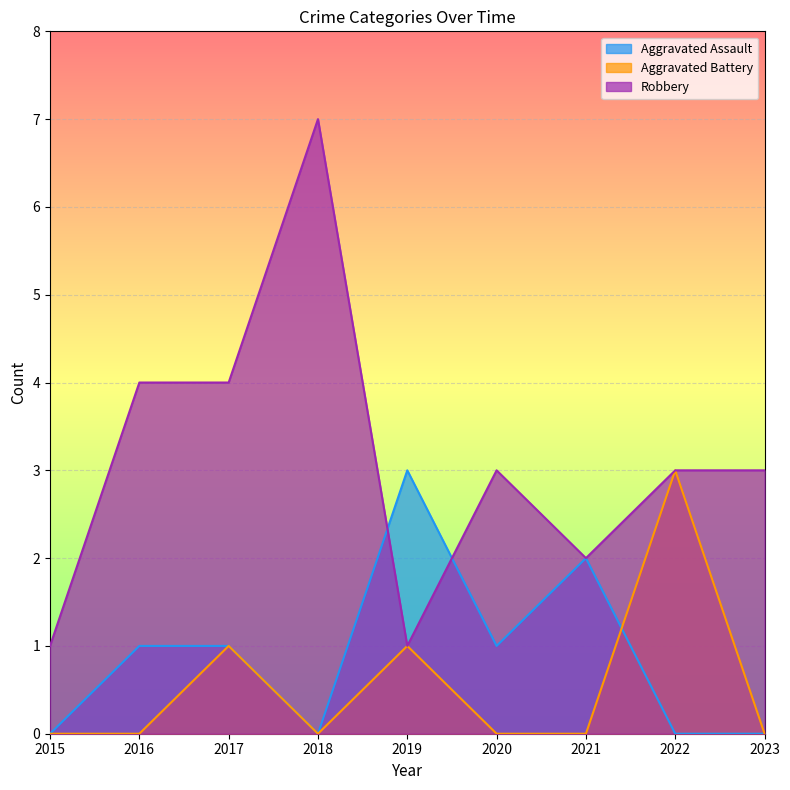

Which category has the lowest value across all series?

2015